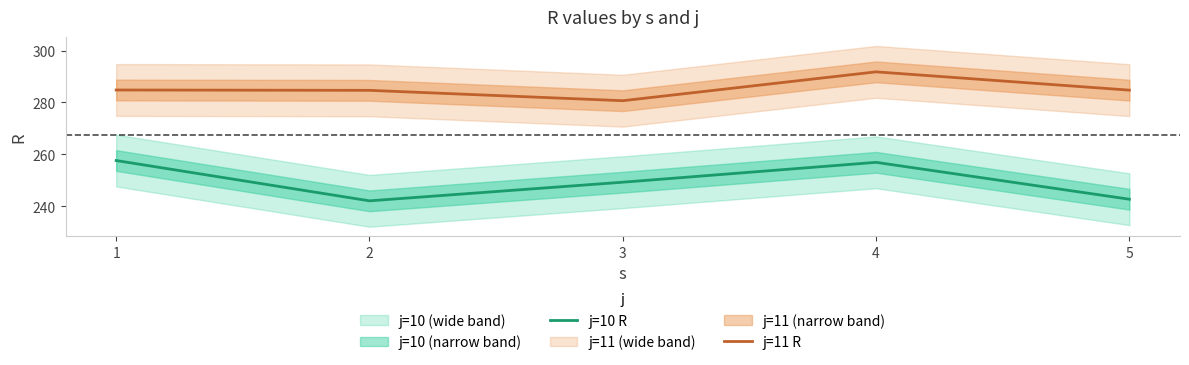

Reading left to right, transcribe all the data shown in this chart.

j=10 R: 1=257.6	2=242.0	3=249.2	4=256.9	5=242.6
j=11 R: 1=284.8	2=284.6	3=280.6	4=291.8	5=284.7